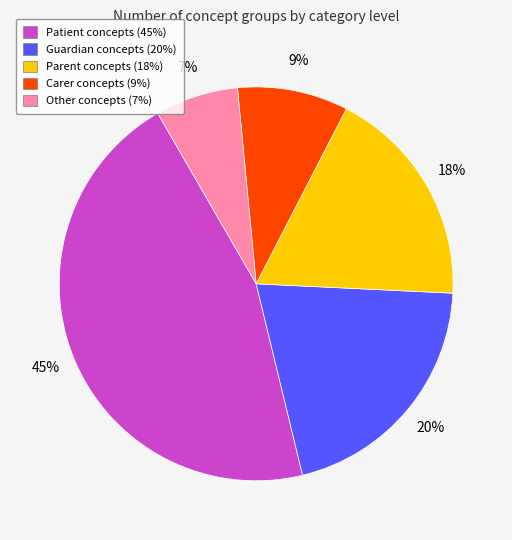

To the nearest percent, what is the difference between the Other and Carer slice percentages?

2%